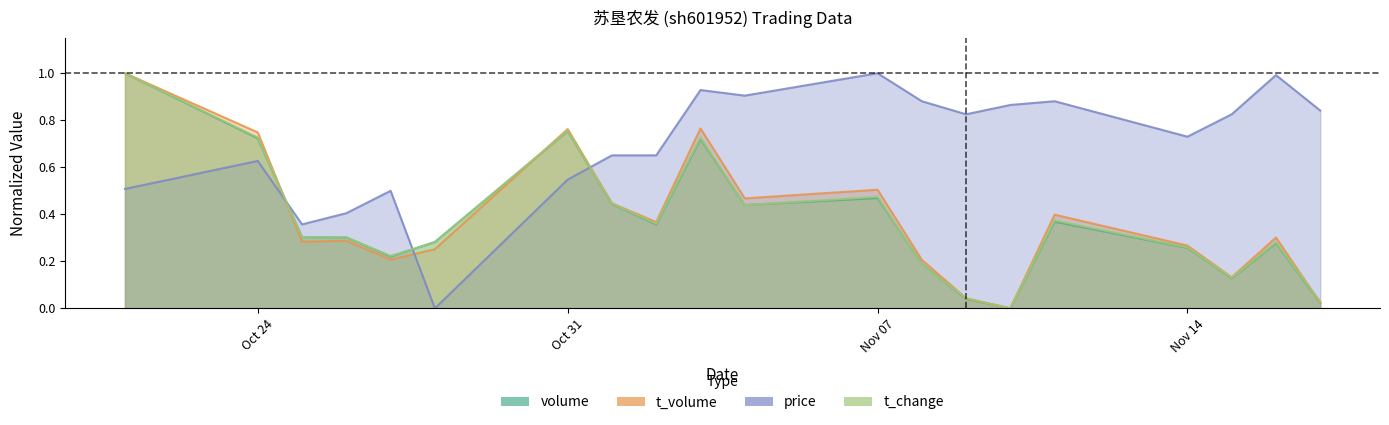

How many intersections are there between volume and t_volume?

3